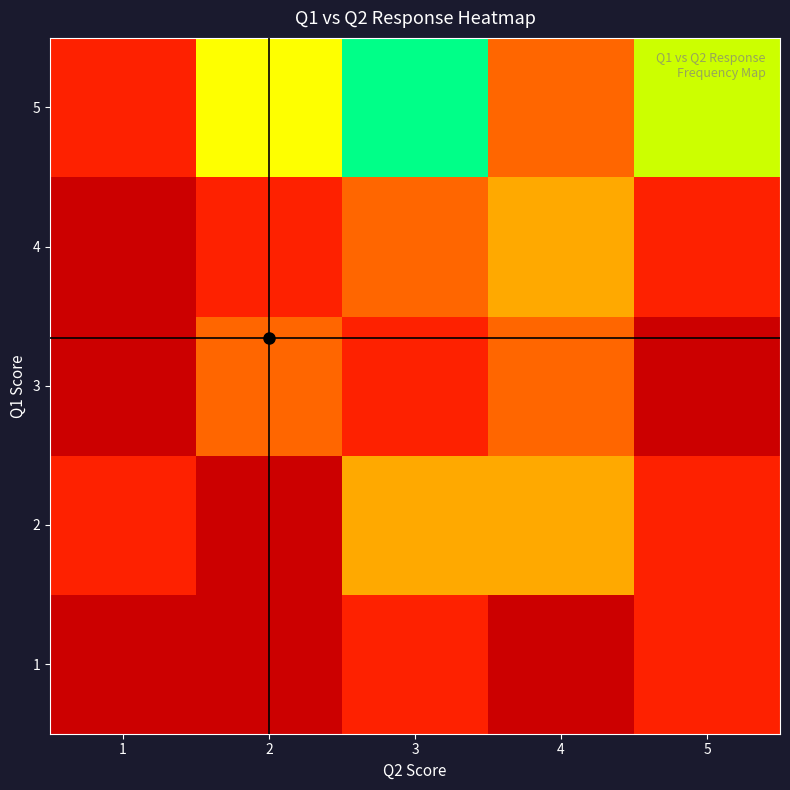

What is the greatest value displayed?

6